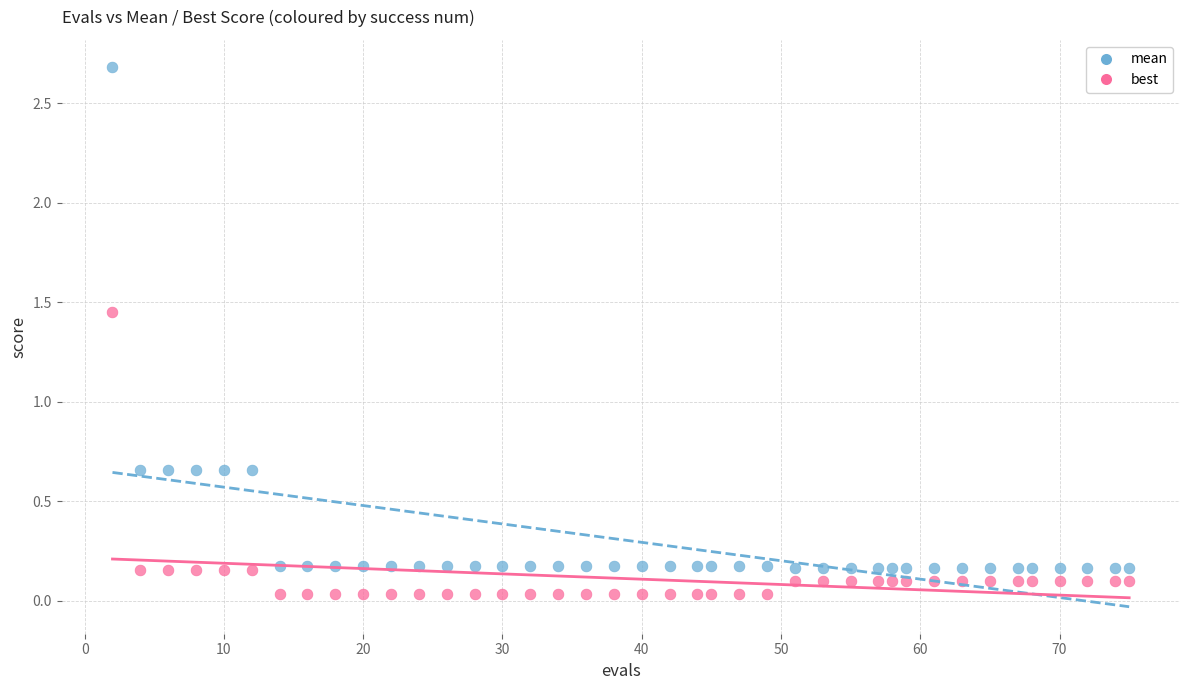

Which series has the widest spread of Y values?

mean